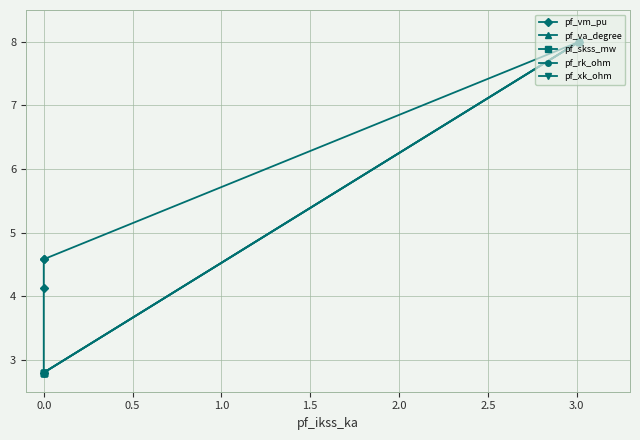

Is it true that pf_vm_pu equals 3.4 at 1.5?

False